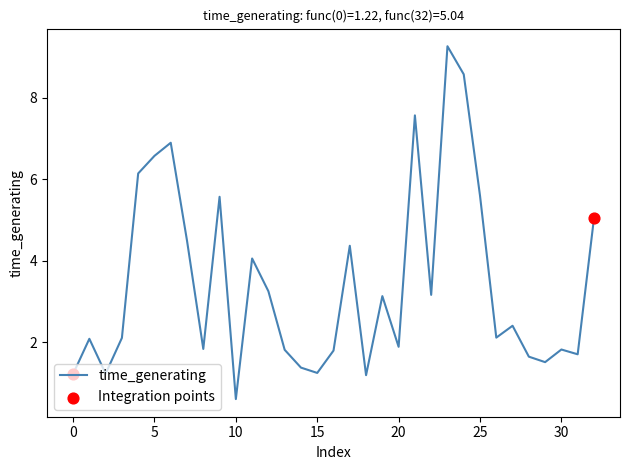

What is the minimum value shown in the chart?

0.6